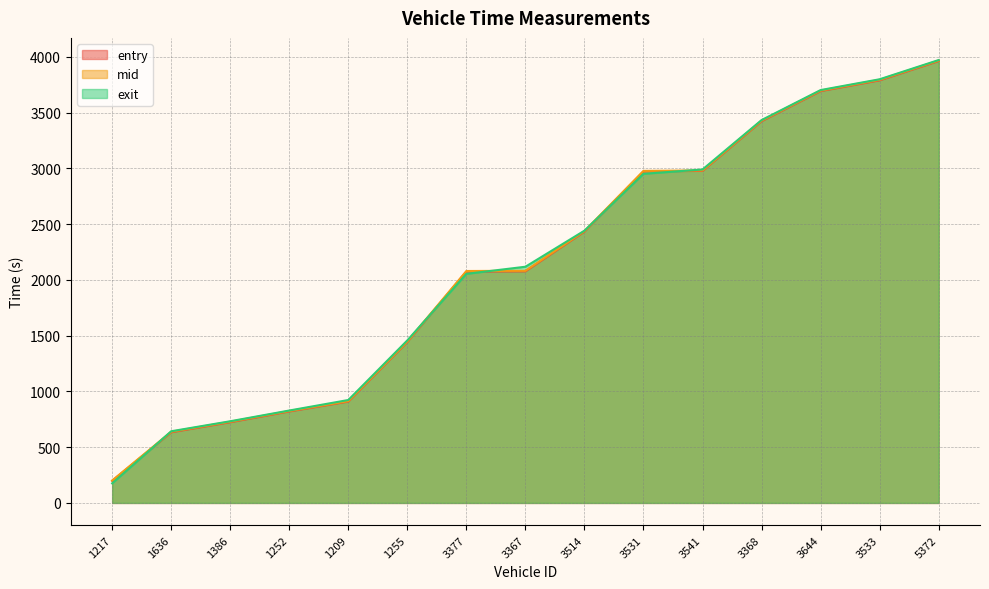

Where is exit nearest to the value 2074?

3377